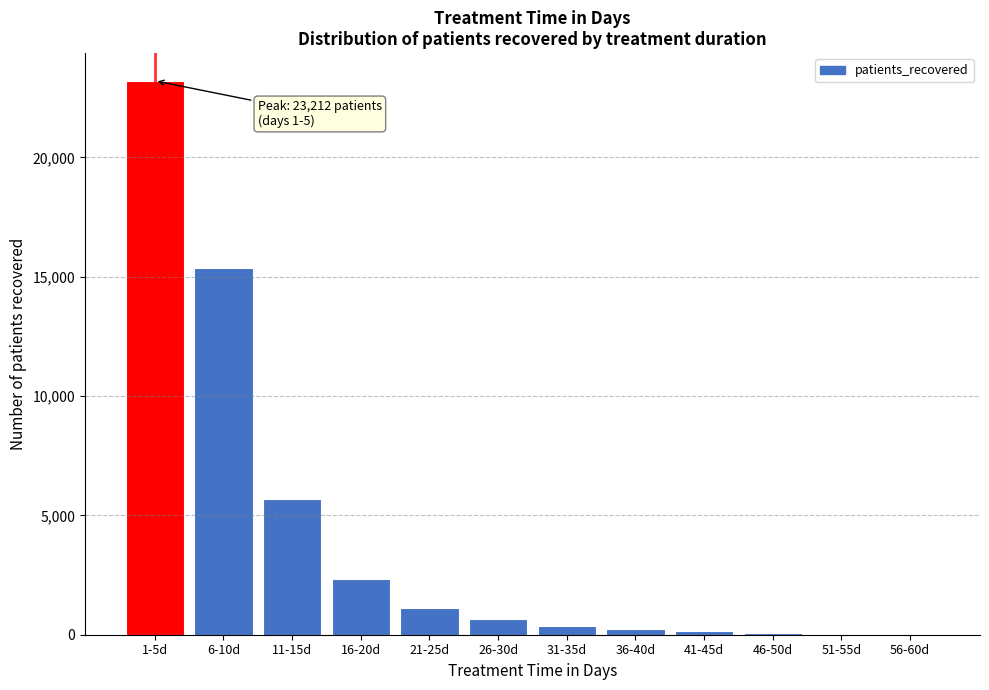

Which category has the highest value across all series?

1-5d